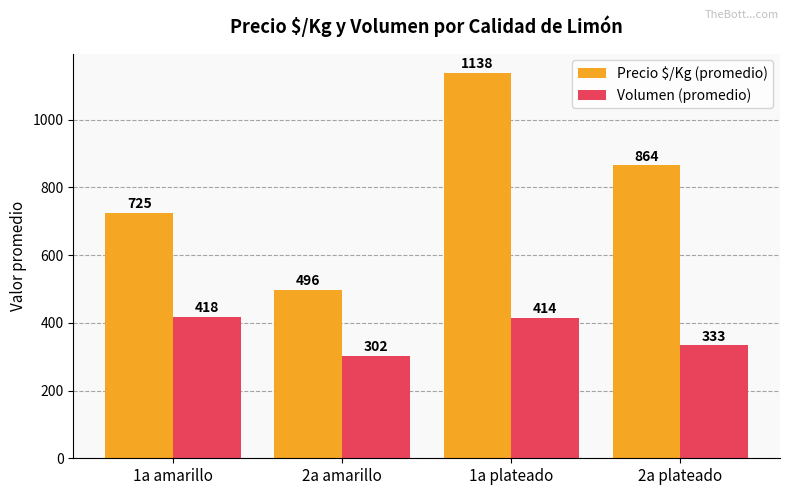

How many values in the Precio $/Kg (promedio) series exceed 864?

2